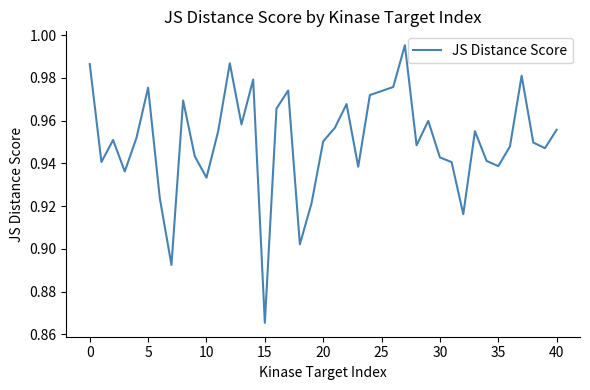

At which category does the chart reach its minimum across all series?

15